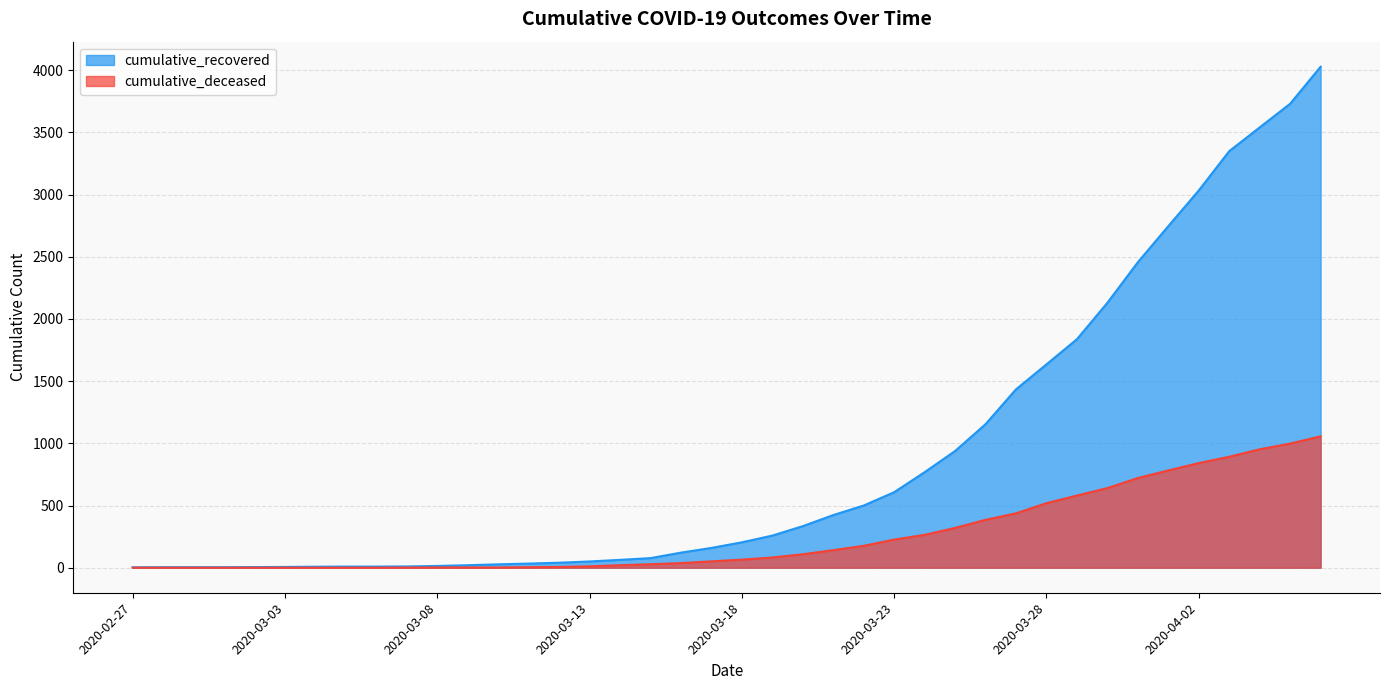

True or false: cumulative_recovered and cumulative_deceased cross at least once.

False